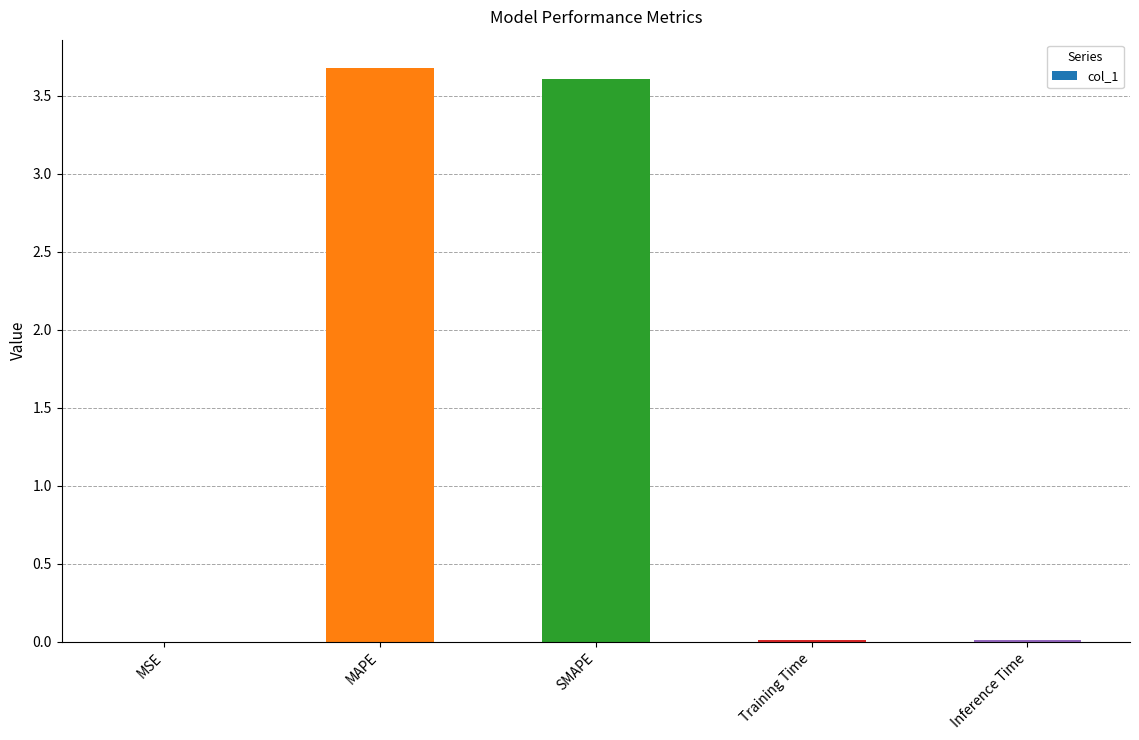

What is the sum of all values?

7.3